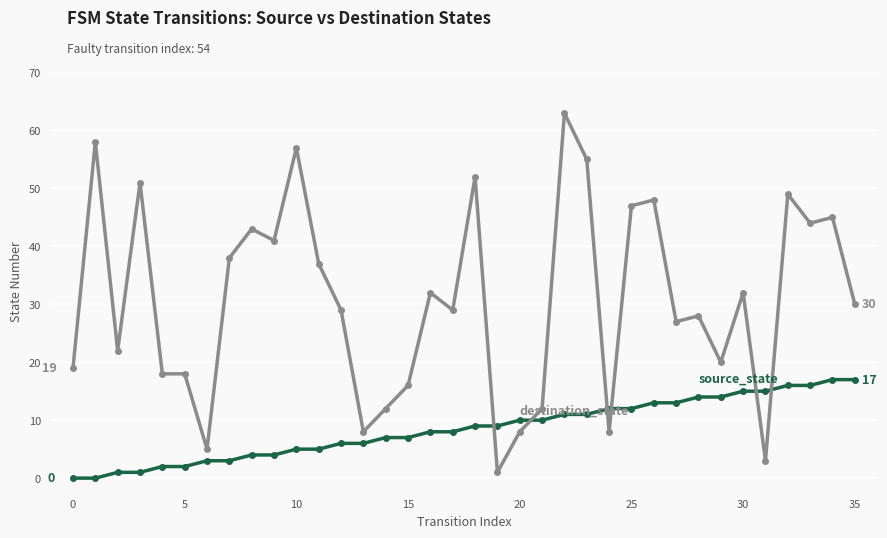

What is the maximum value shown in the chart?

63